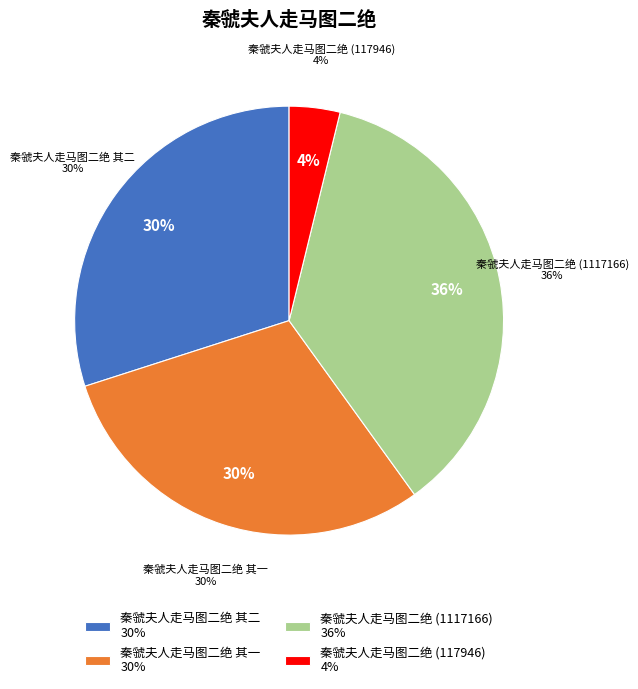

To the nearest percent, what percentage of the pie is 秦虢夫人走马图二绝 其二?

30%